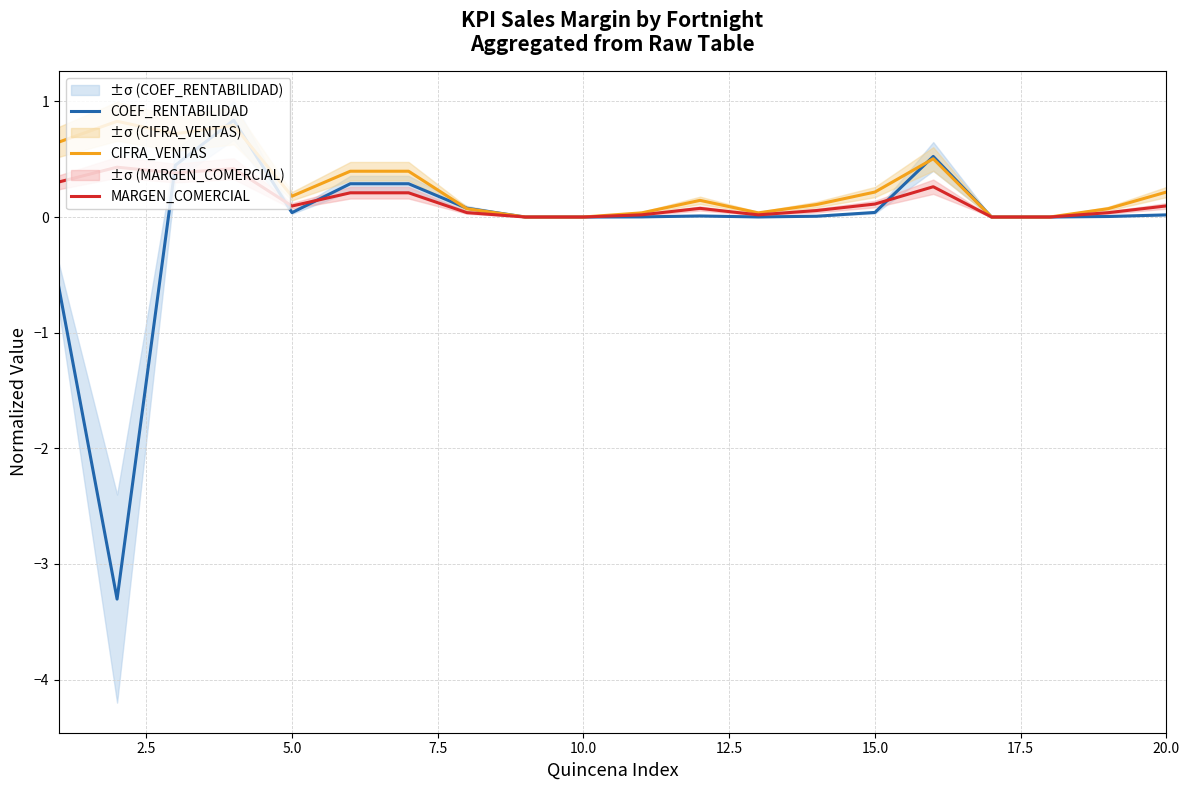

What is the highest value of the MARGEN_COMERCIAL series?

0.4